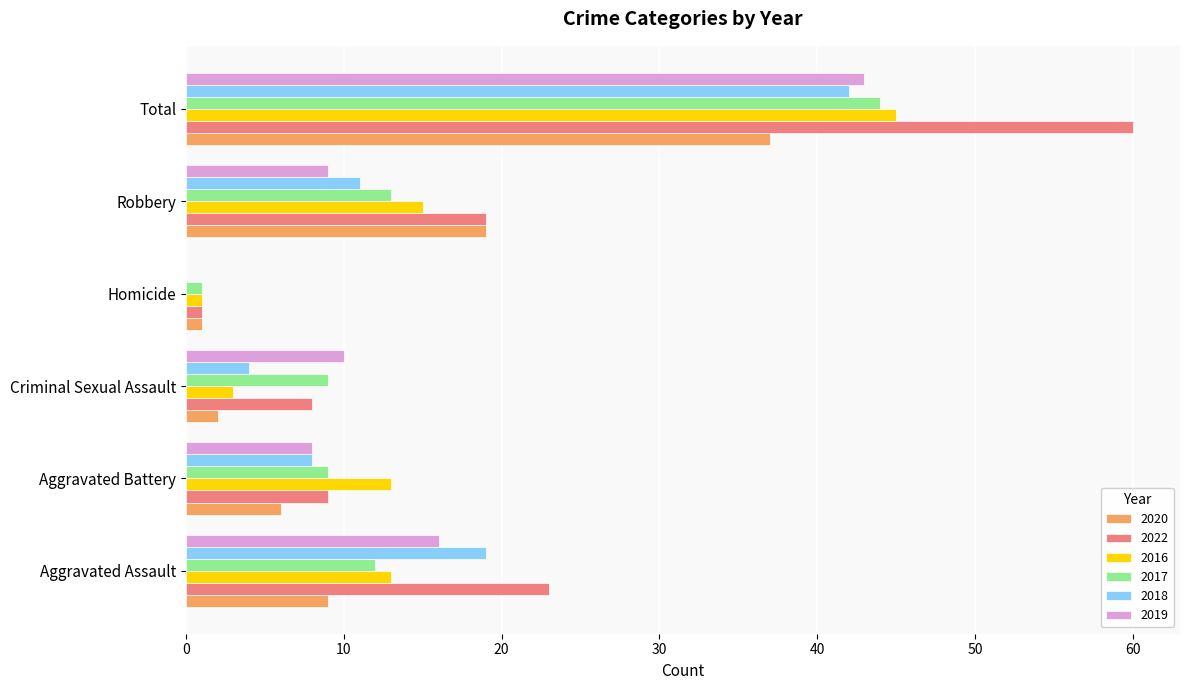

How many distinct data groups are displayed?

6